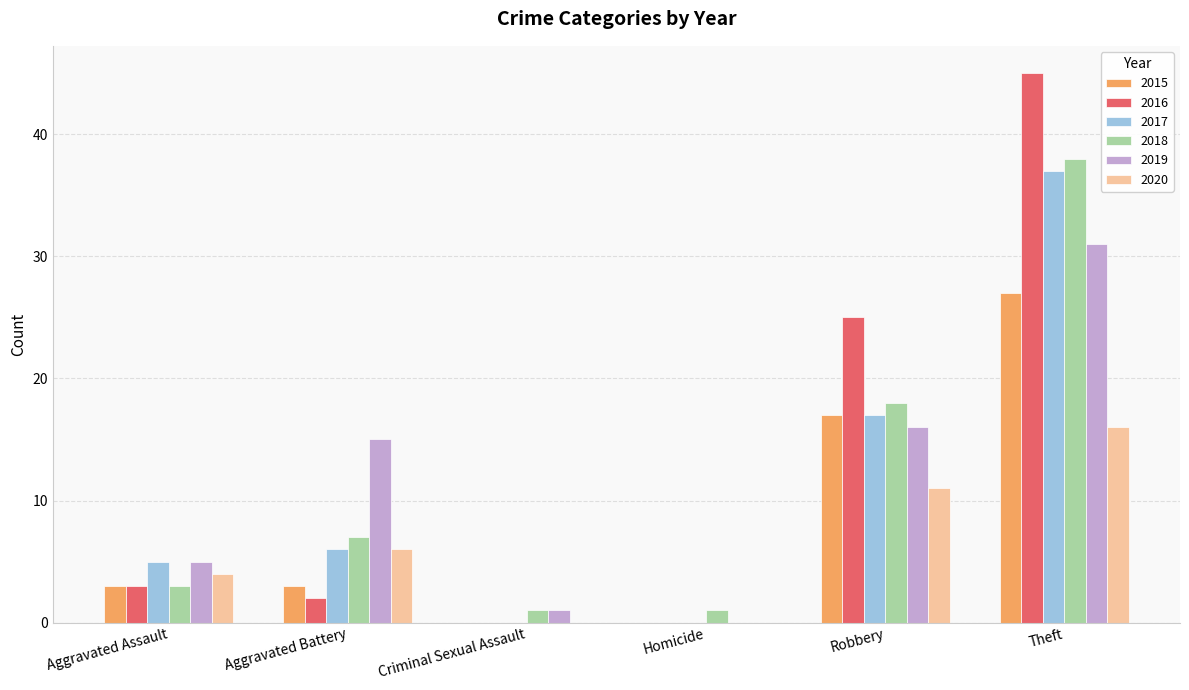

What are all the series names shown in the legend?

2015, 2016, 2017, 2018, 2019, 2020